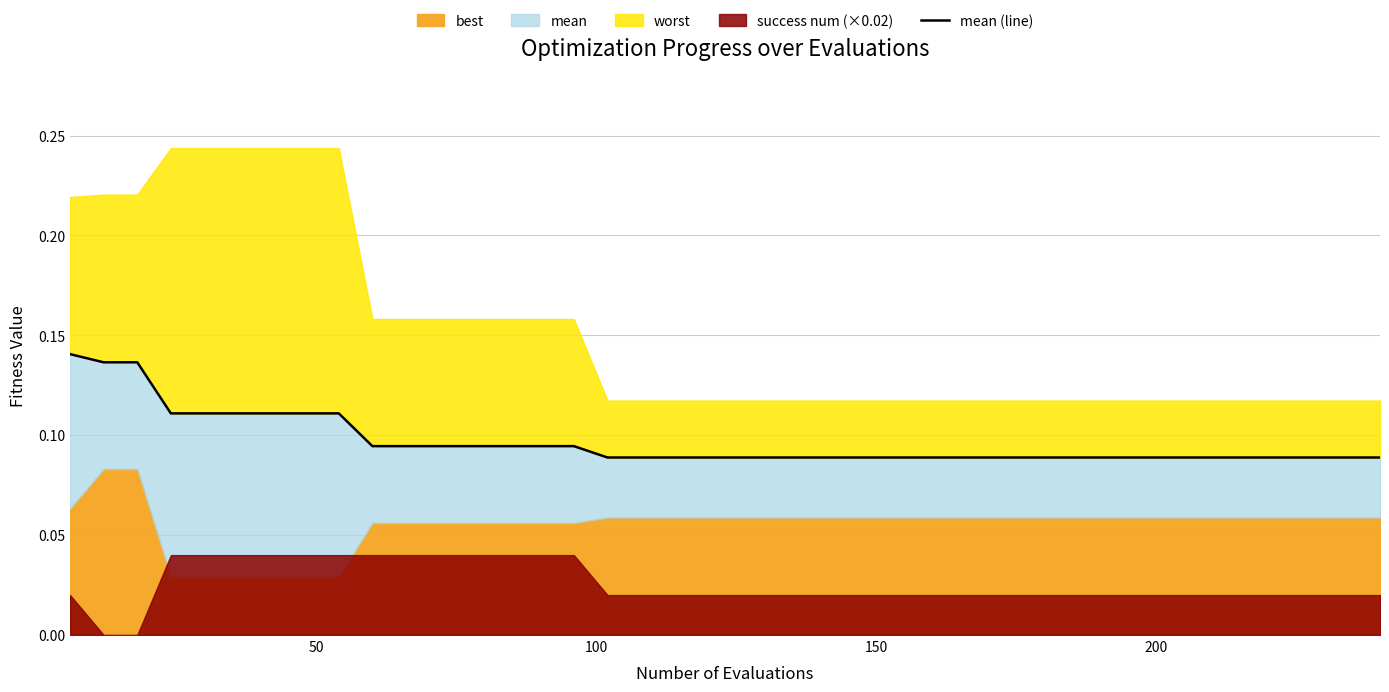

The value at 36 is 0.0. True or false?

False